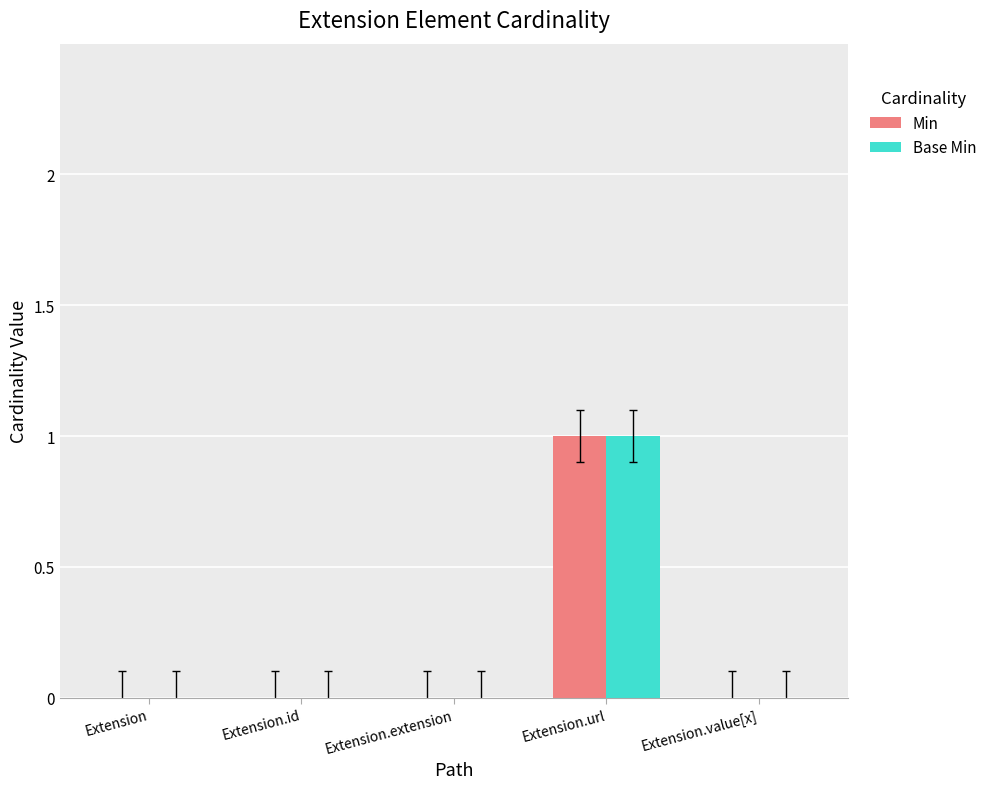

What is the maximum value shown in the chart?

1